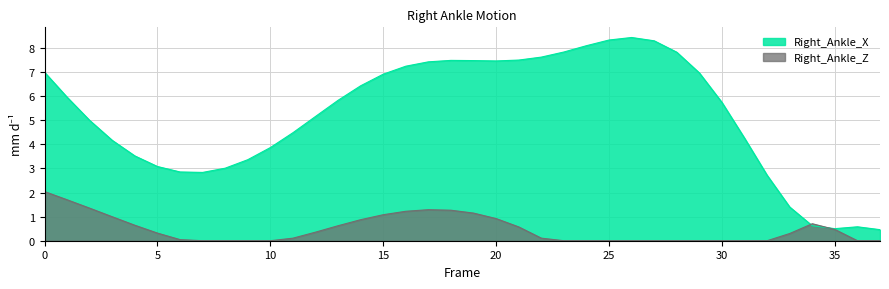

What value does the data have at 26?

8.4